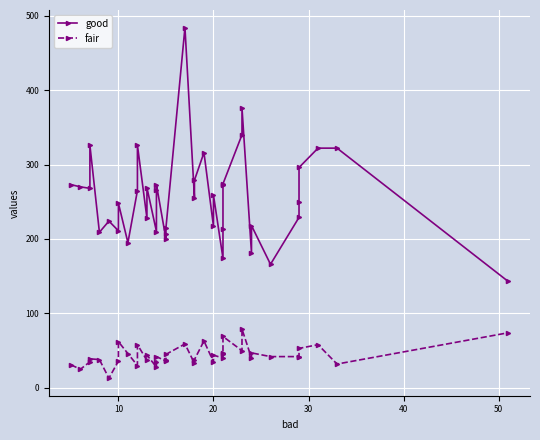

Which series has the largest total across all categories?

good